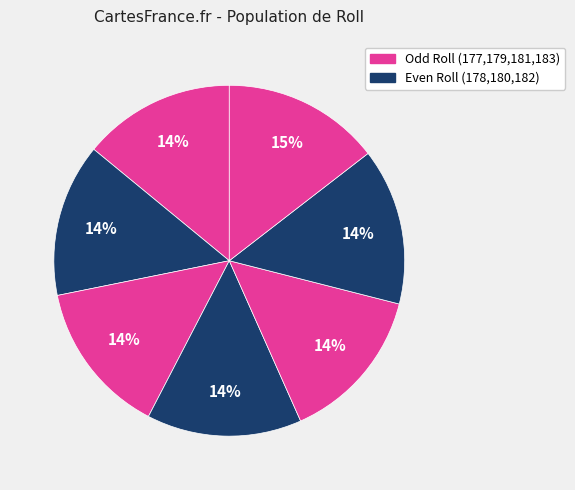

Count the number of slices in the pie.

7